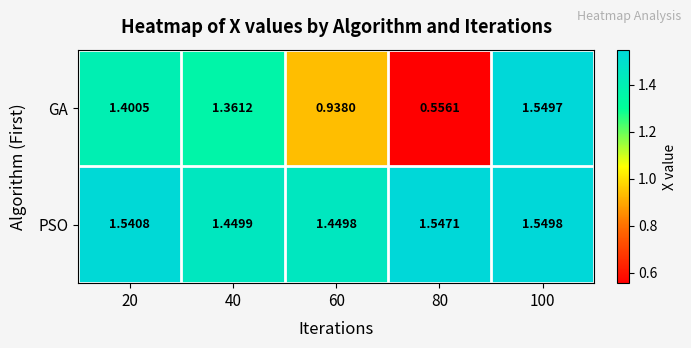

Is the value of PSO at 60 greater than the value of GA at 20?

Yes